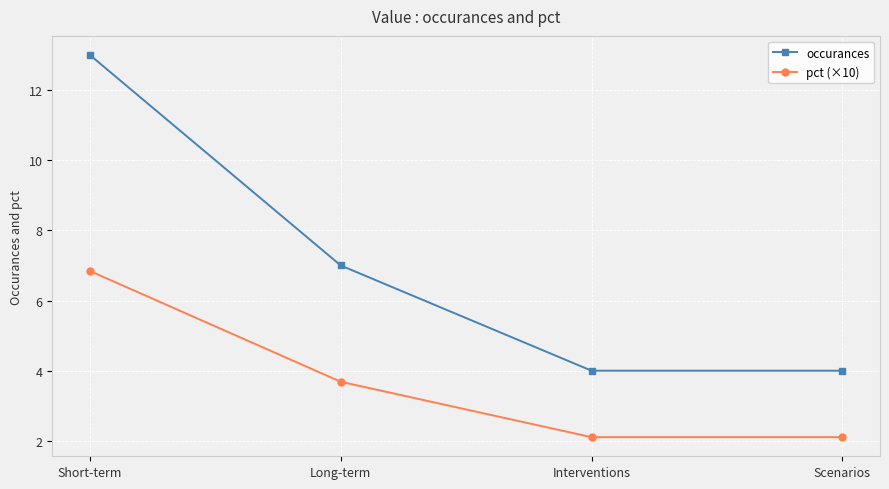

What is the difference between the highest and lowest values at Interventions?

1.9